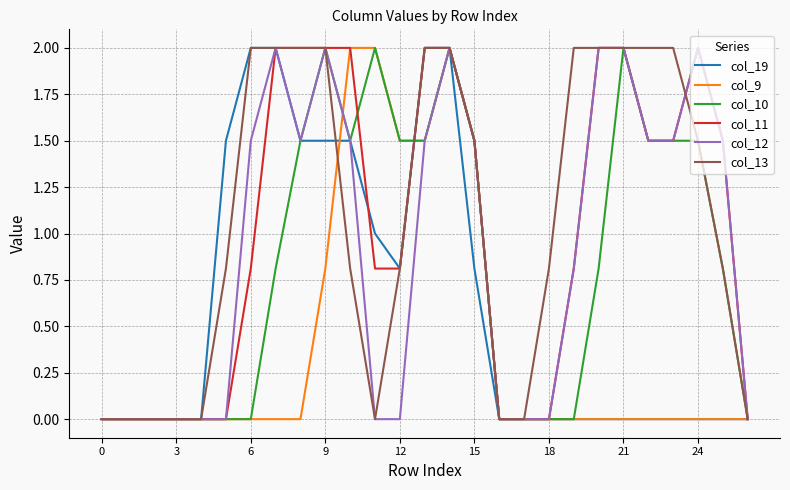

The col_9 series shows 1.5 at 15. True or false?

True